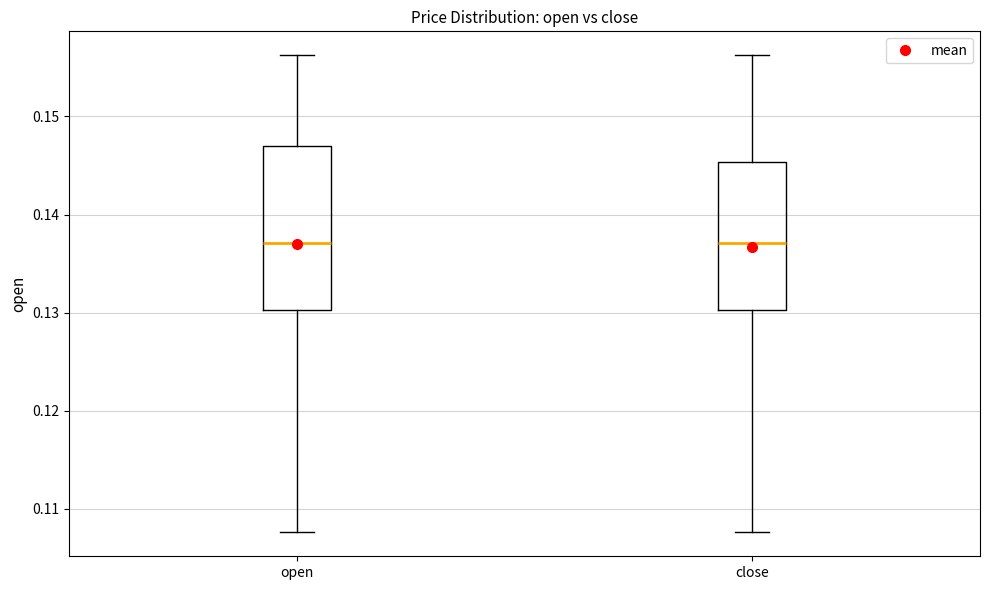

Which box is the tallest, from its lower edge to its upper edge?

open